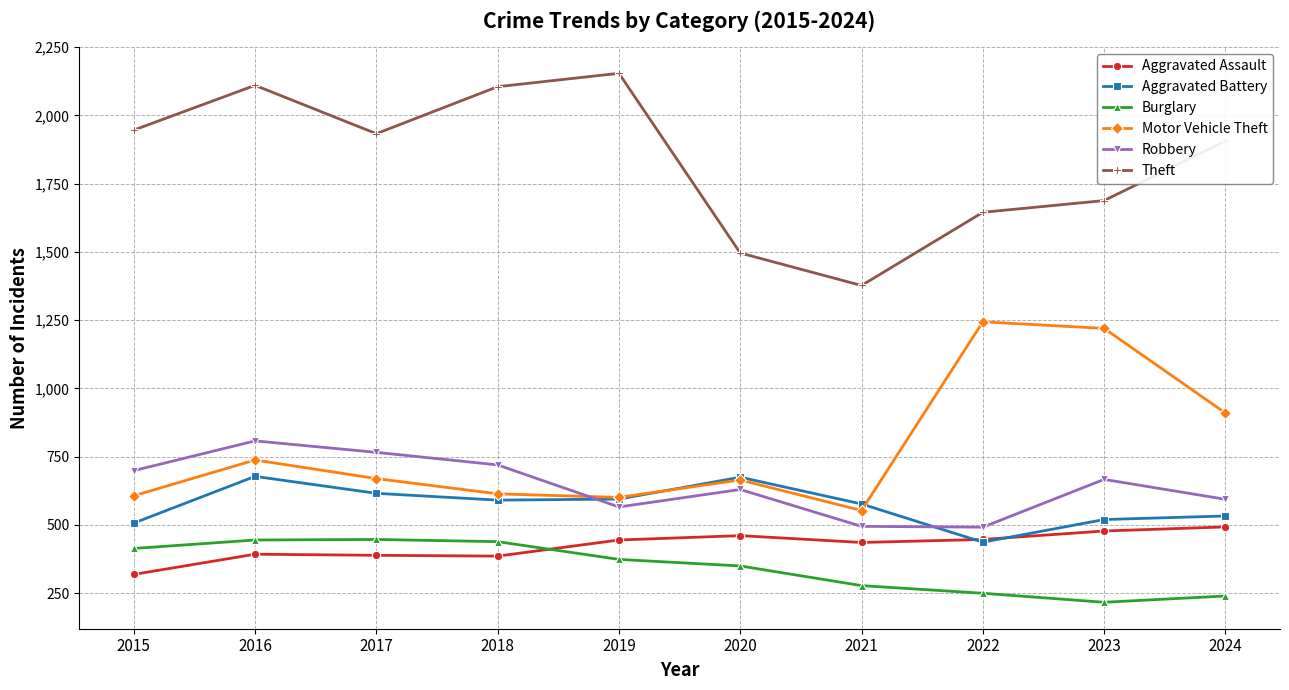

How many intersections are there between Aggravated Battery and Motor Vehicle Theft?

2